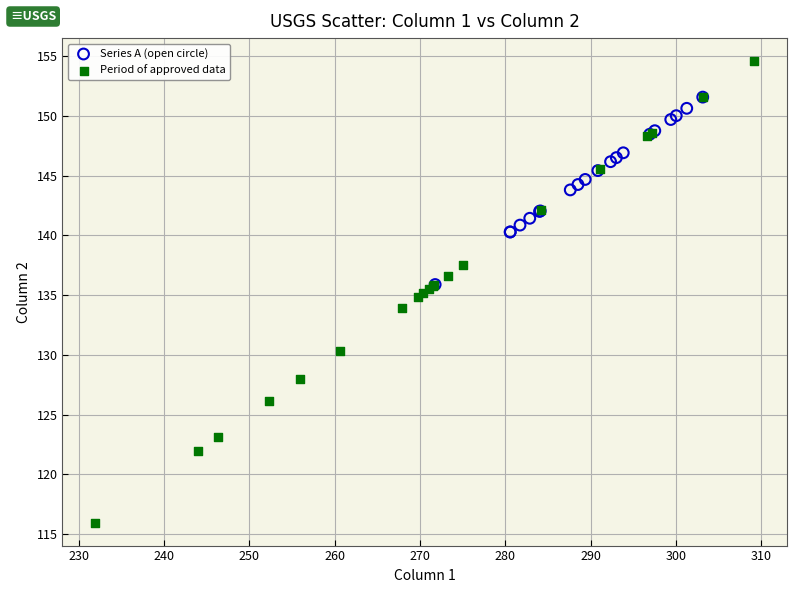

Which series has the largest Y range (max minus min)?

Period of approved data